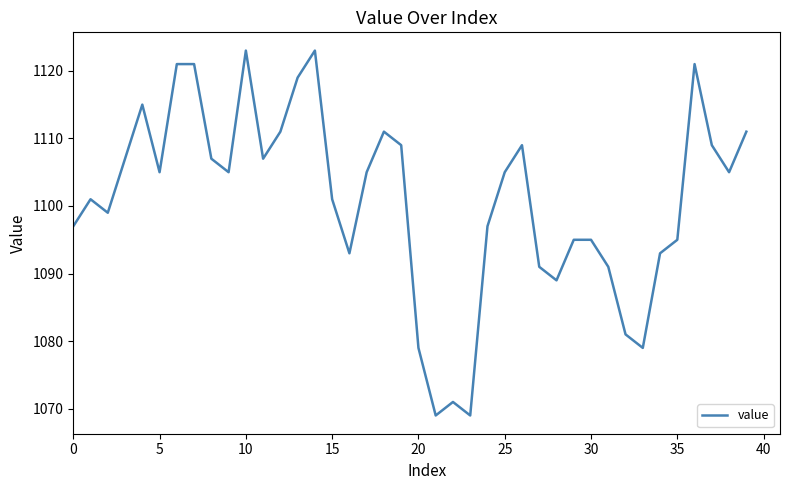

What is the smallest value displayed?

1069